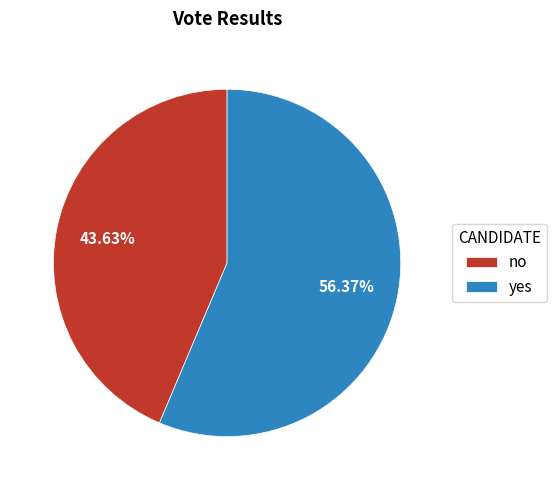

The yes slice represents 45% of the pie. True or false?

False